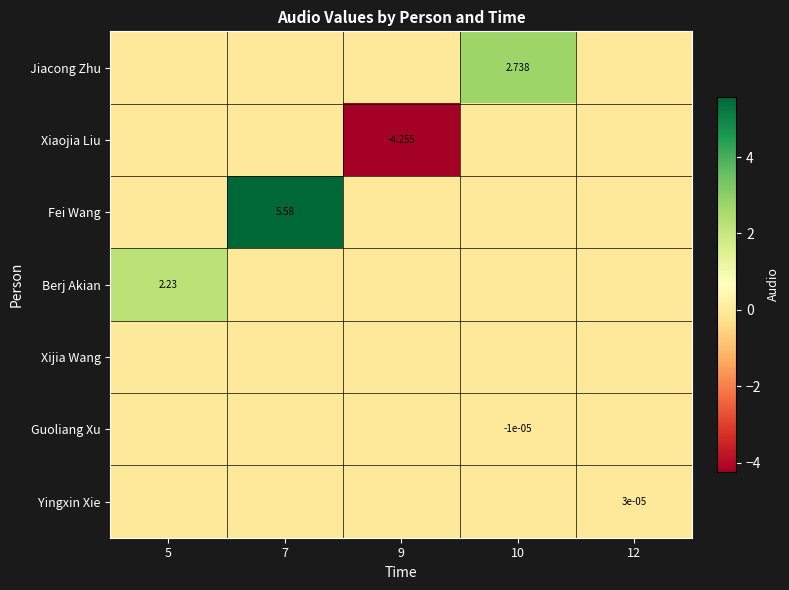

At which category is the sum across all series the highest?

7